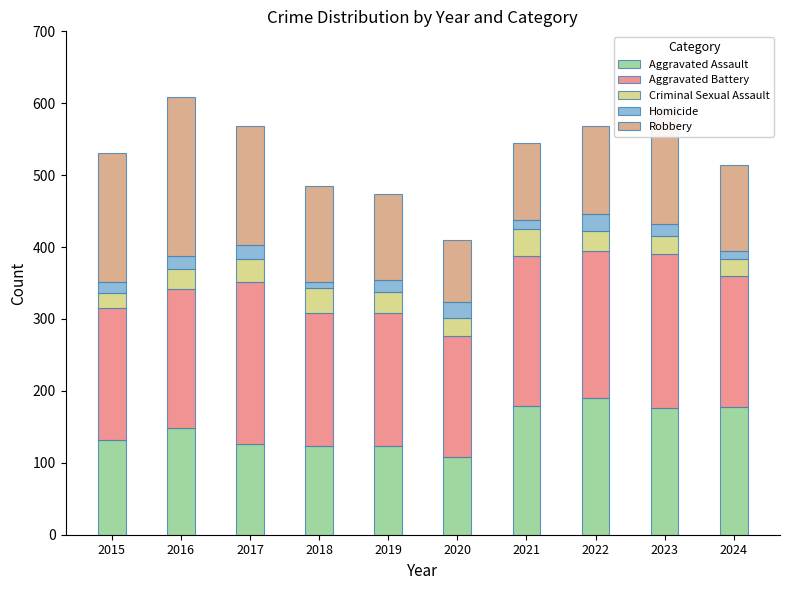

True or false: Aggravated Assault has a value of 145 at 2020.

False